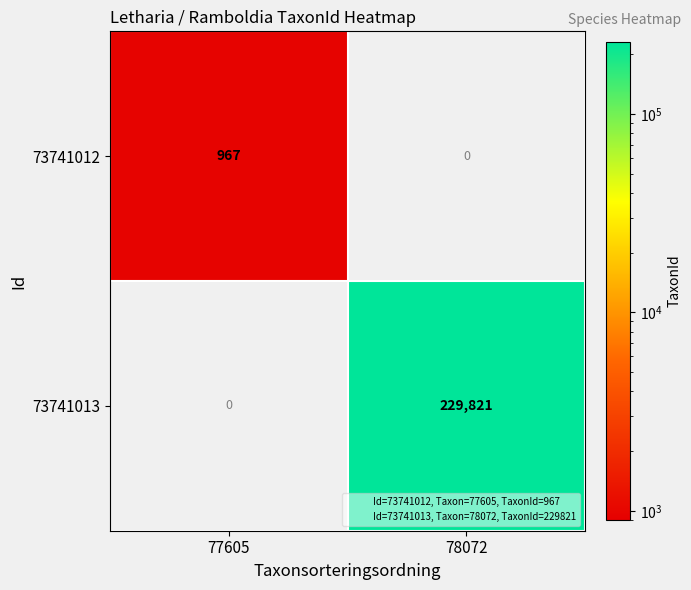

At how many categories does at least one series exceed 148291?

1